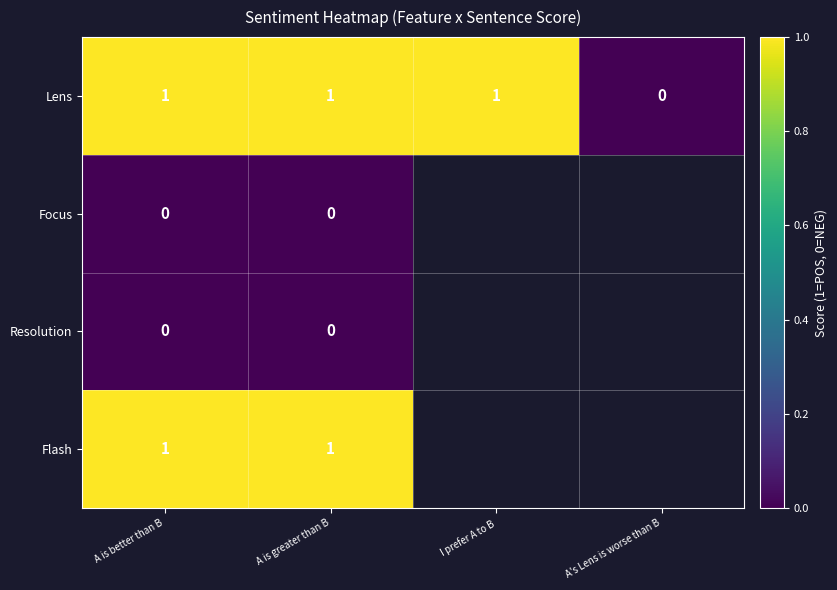

How many Lens values are between 1 and 2?

3